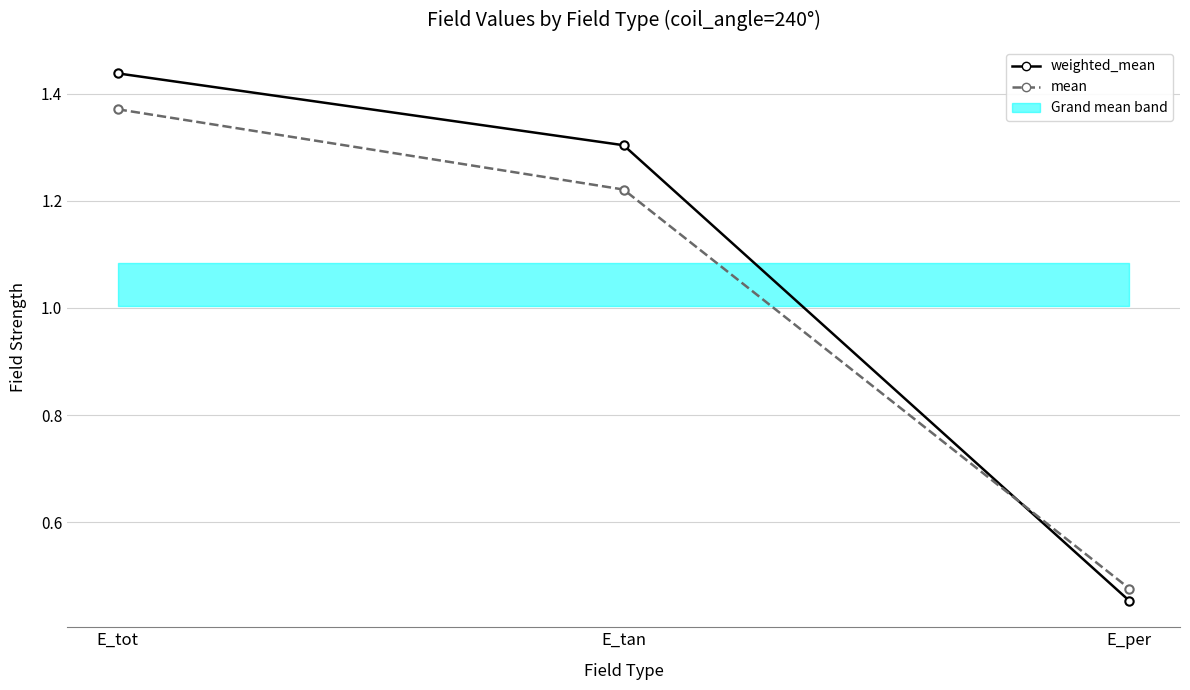

Where does the weighted_mean series first go above 1?

E_tot